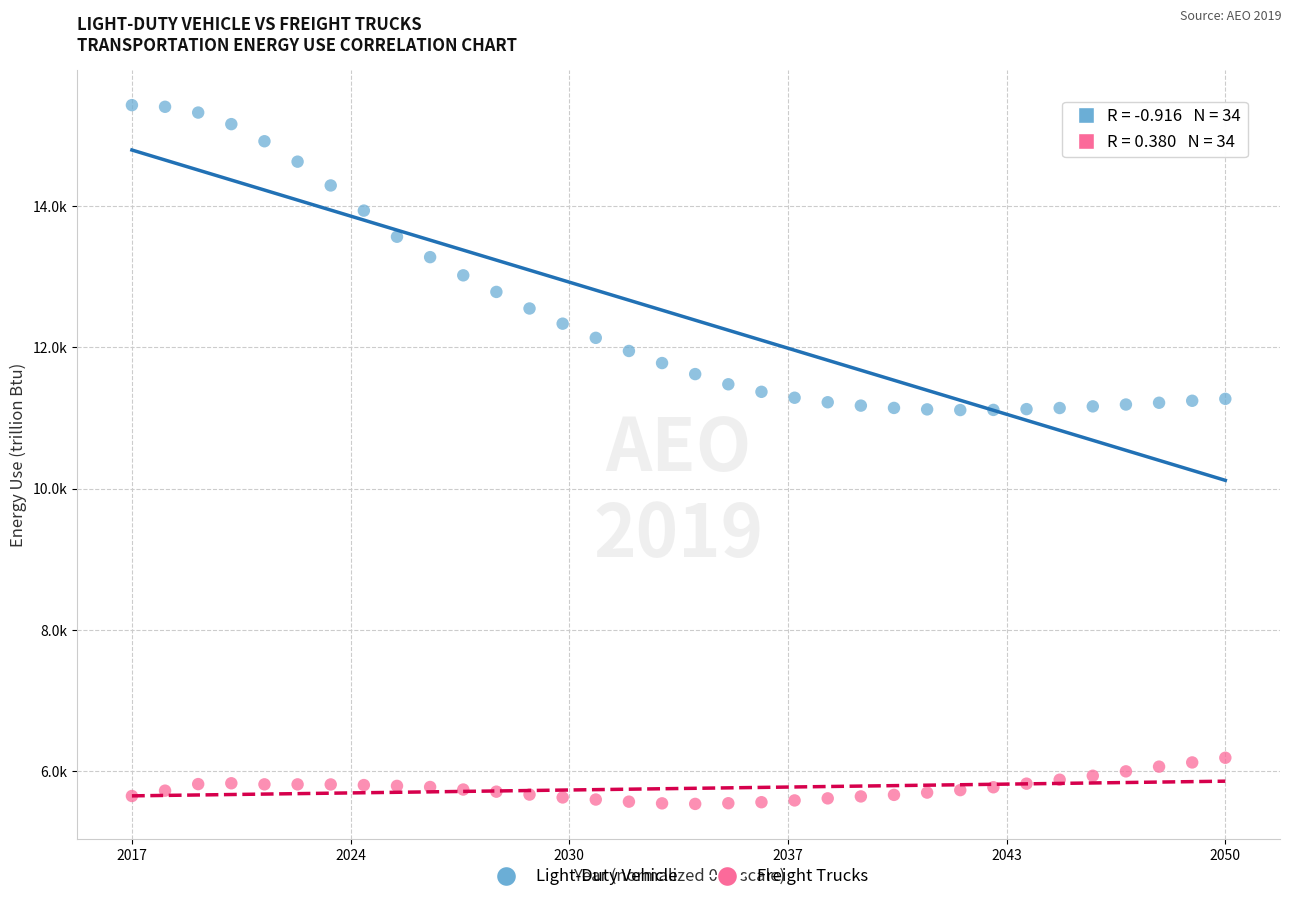

What are all the series names shown in the legend?

Light-Duty Vehicle, Freight Trucks